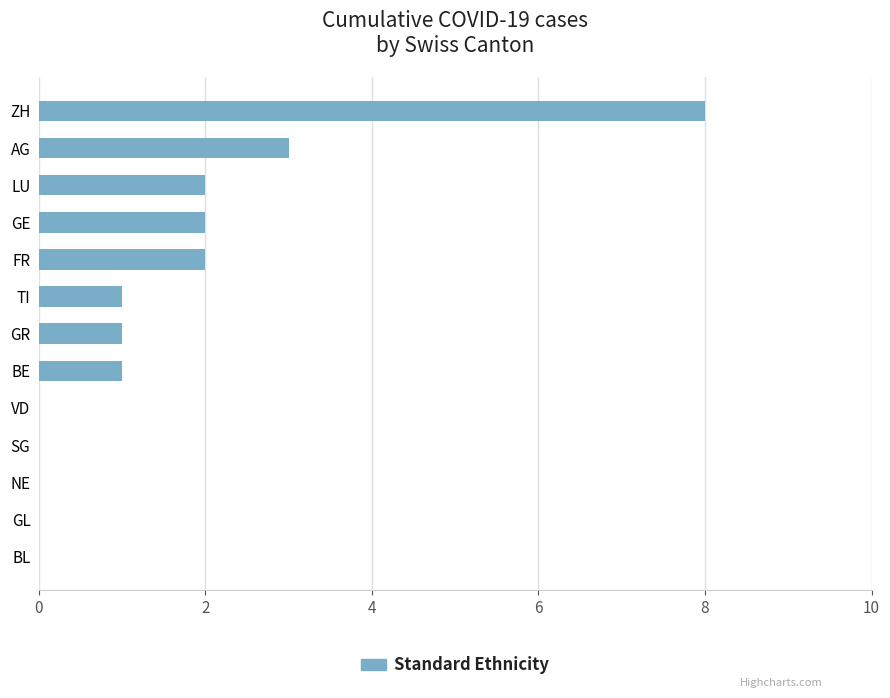

What is the sum of the values at FR and TI?

3